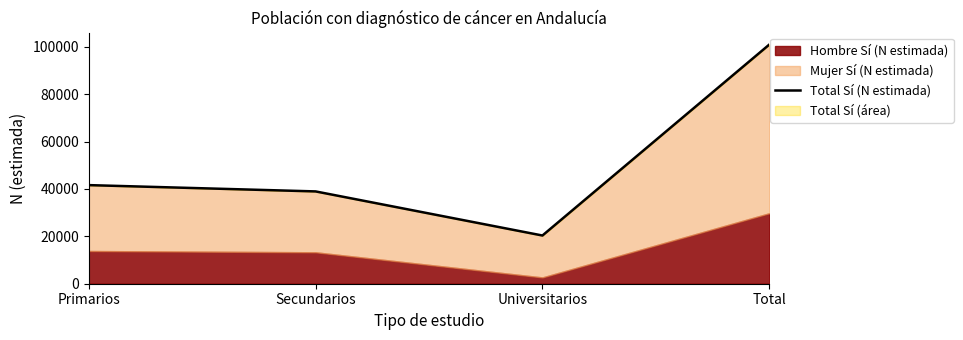

What is the sum of all values?

201770